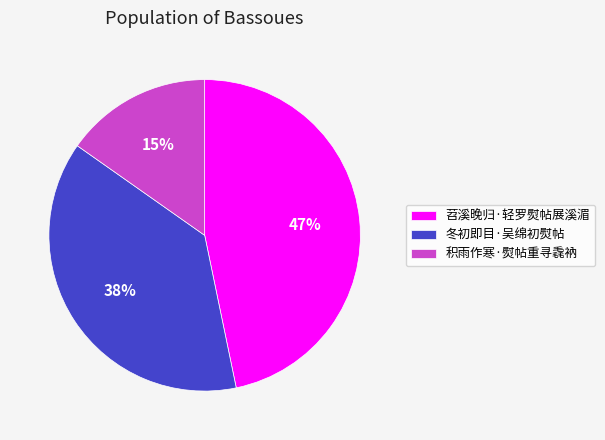

What is the largest slice in the pie chart?

苕溪晚归·轻罗熨帖展溪湄